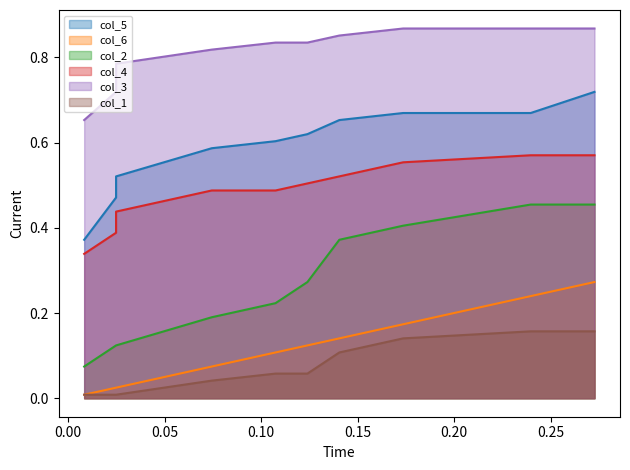

What is the sum of all col_2 values?

2.7